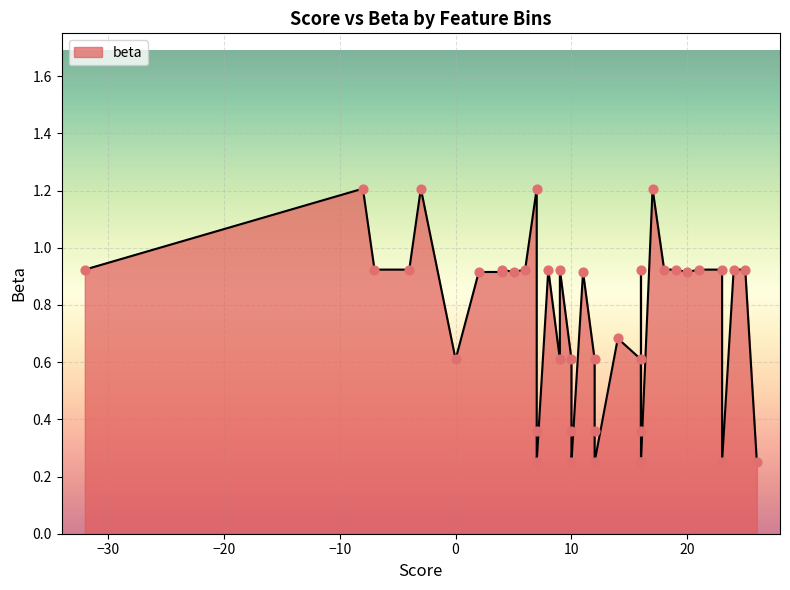

Between 13 and 24, which is larger?

24